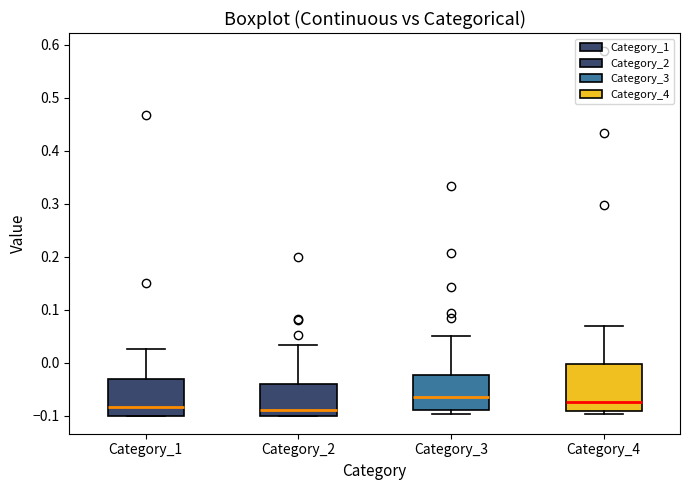

Reading left to right, read every box against the y-axis: the position of its median line, the range the box covers, and the ends of its whiskers. The values are not printed on the chart, so give them approximately, as read against the axis.

Category_1: median -0.08, box -0.10 to -0.03, whiskers -0.10 to 0.03
Category_2: median -0.09, box -0.10 to -0.04, whiskers -0.10 to 0.03
Category_3: median -0.06, box -0.09 to -0.02, whiskers -0.10 to 0.05
Category_4: median -0.07, box -0.09 to 0.00, whiskers -0.10 to 0.07